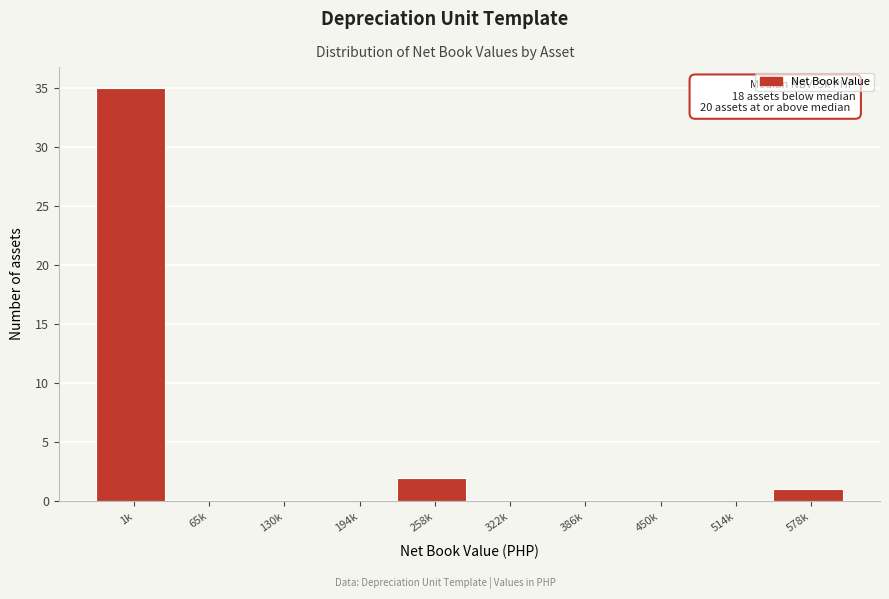

Reading left to right, transcribe all the data shown in this chart.

1k=35	65k=0	130k=0	194k=0	258k=2	322k=0	386k=0	450k=0	514k=0	578k=1